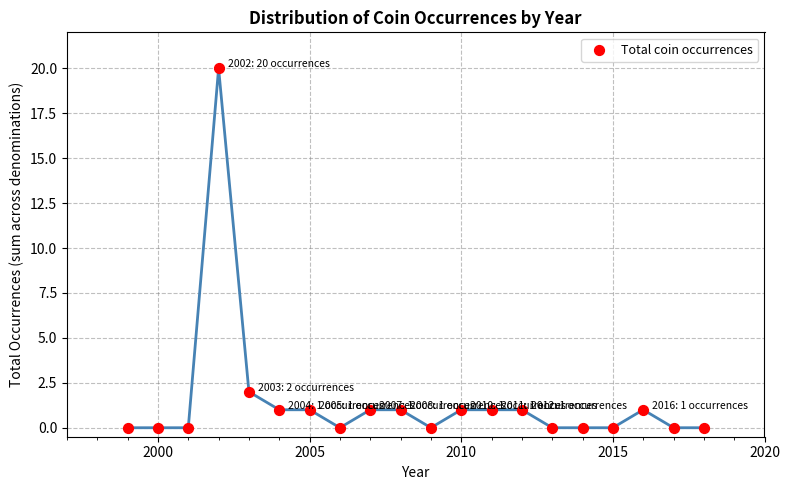

What is the range of X values (max minus min)?

19